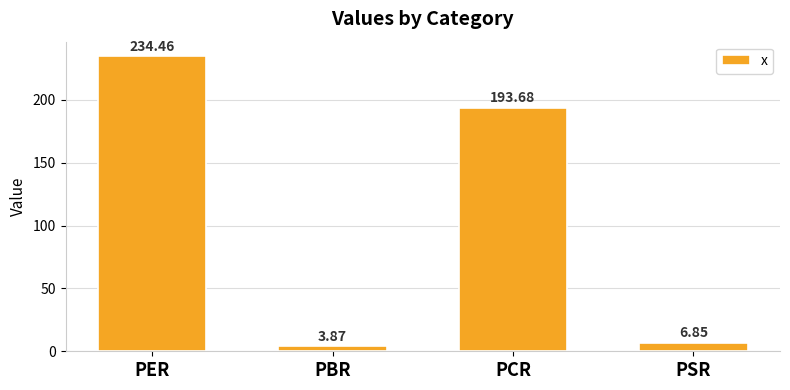

Count the number of data series in this chart.

1